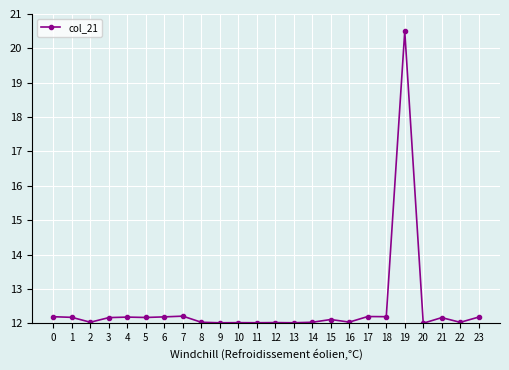

True or false: the data shows 5.1 at 20.

False